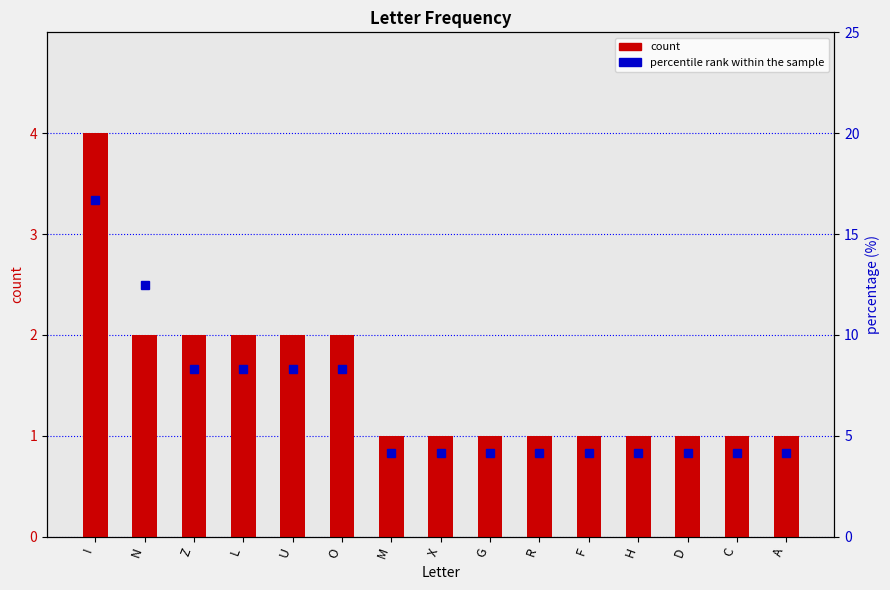

What is the difference between the percentile rank within the sample values at I and X?

12.5